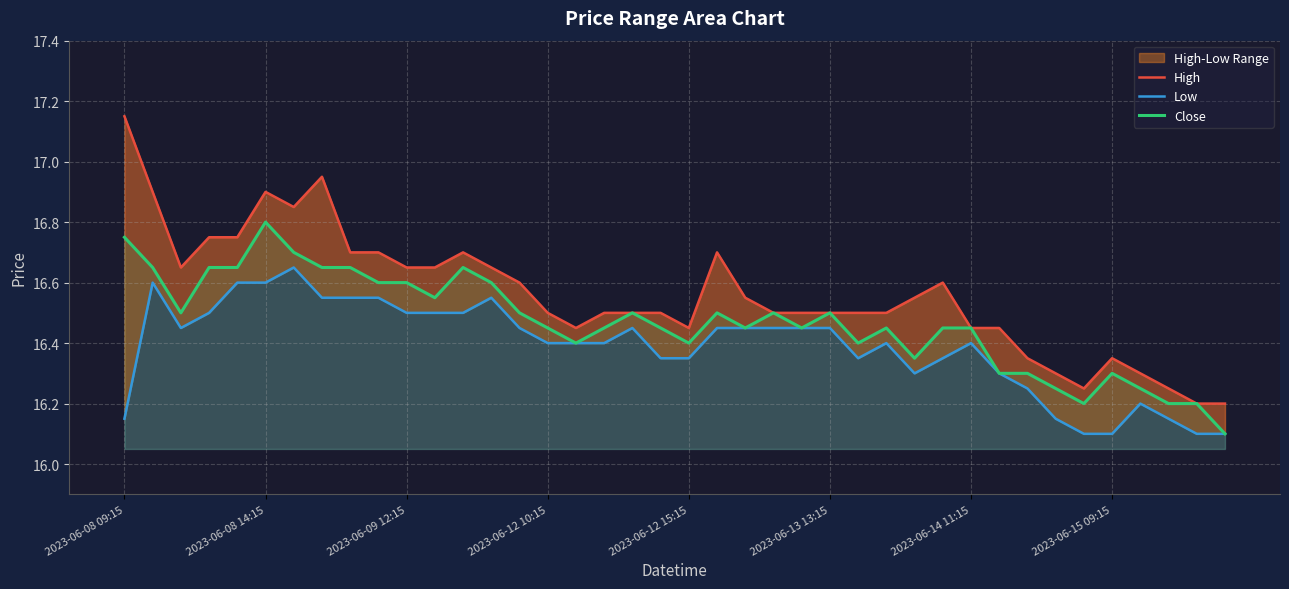

List the series in order of their overall mean, lowest first.

Low, Close, High